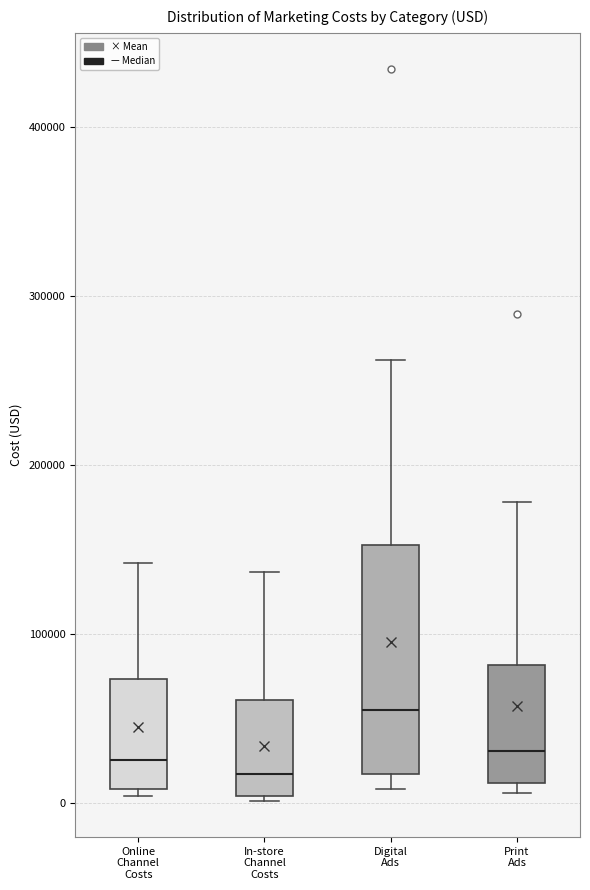

Where is the upper edge of the box for In-store Channel Costs on the y-axis? The values are not printed on the chart, so give them approximately, as read against the axis.

60000